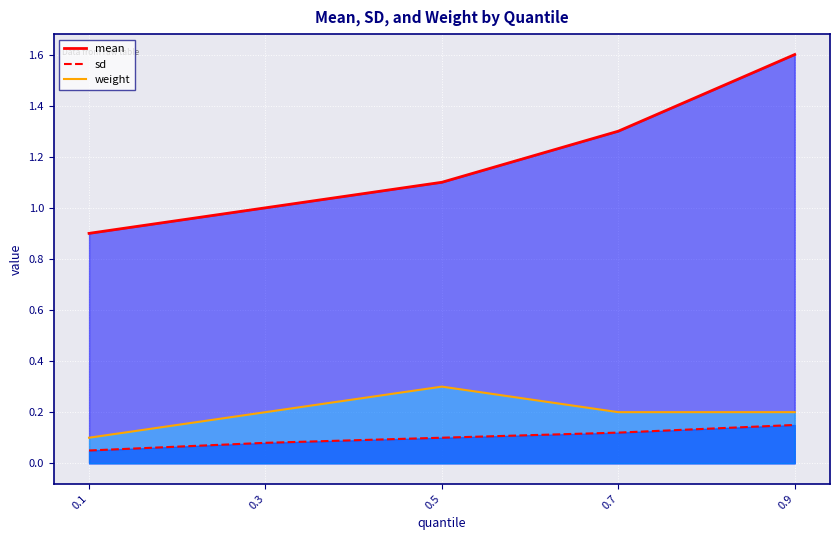

How many sd values are between 0 and 1?

5